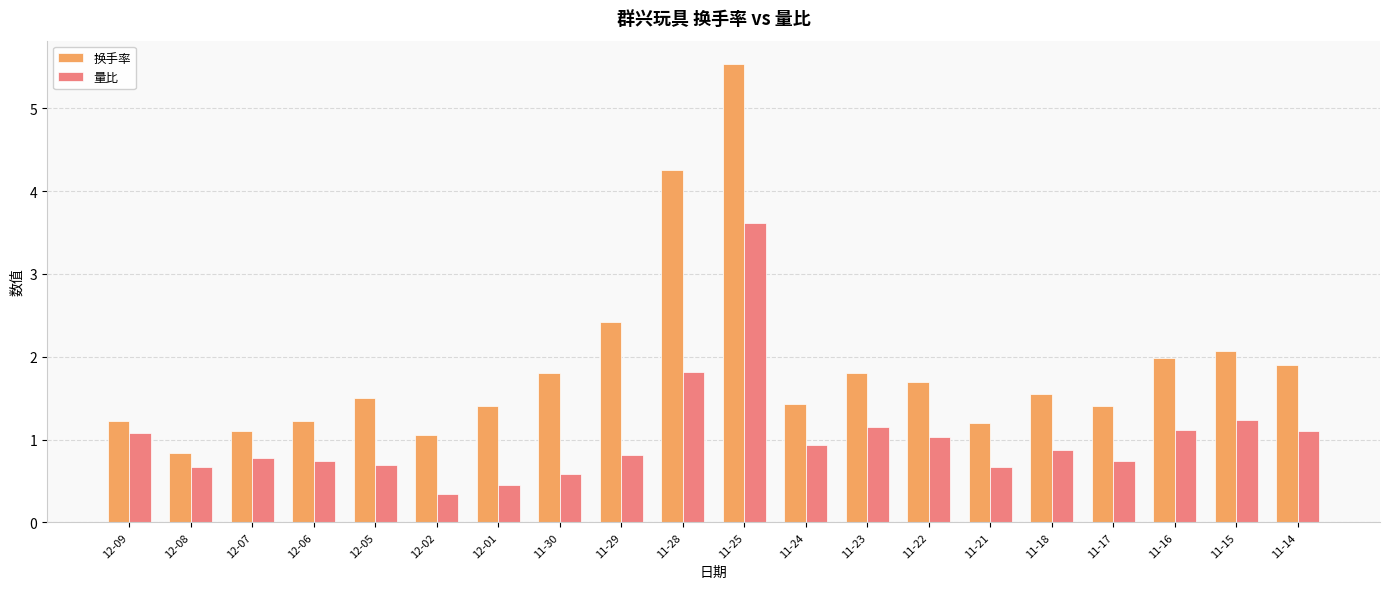

Where is 换手率 nearest to the value 3?

11-29